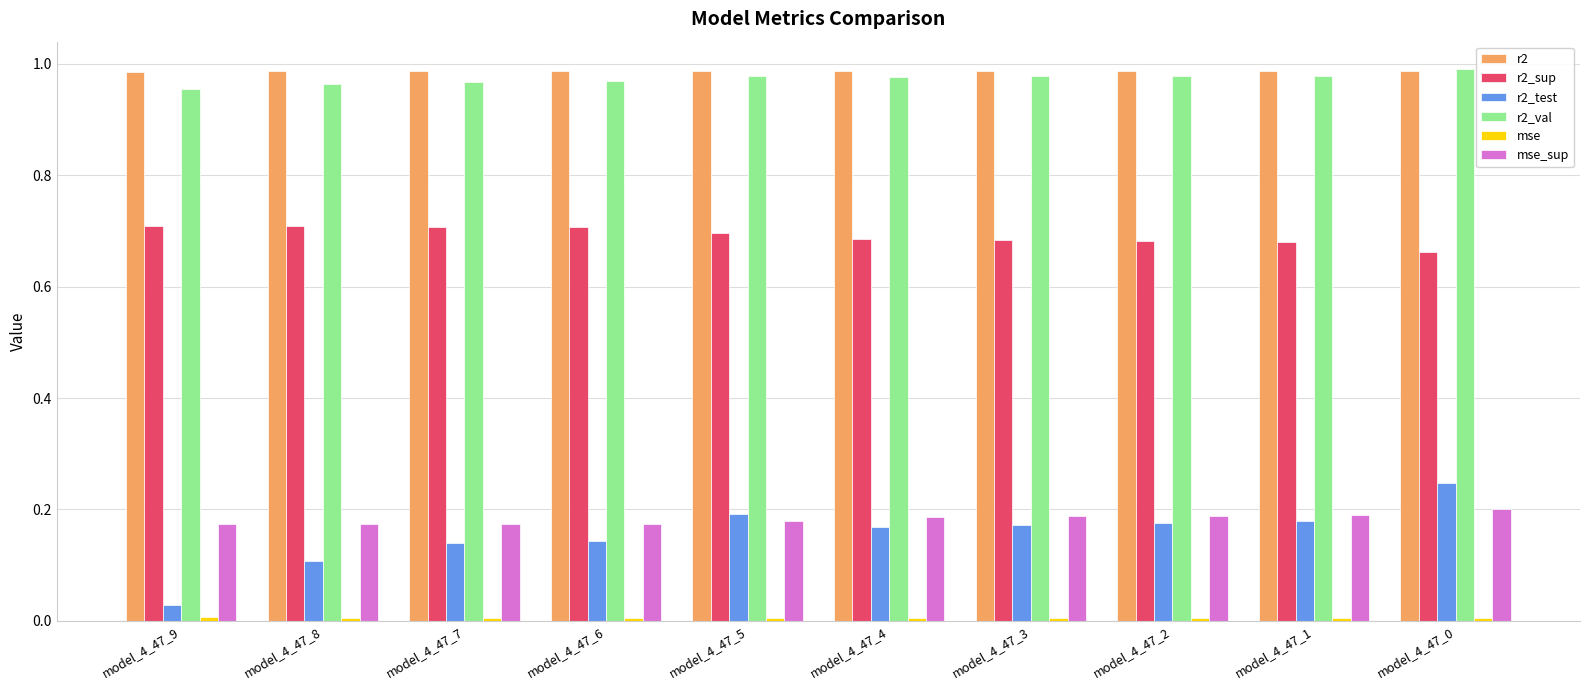

What is the sum of all r2_sup values?

6.9